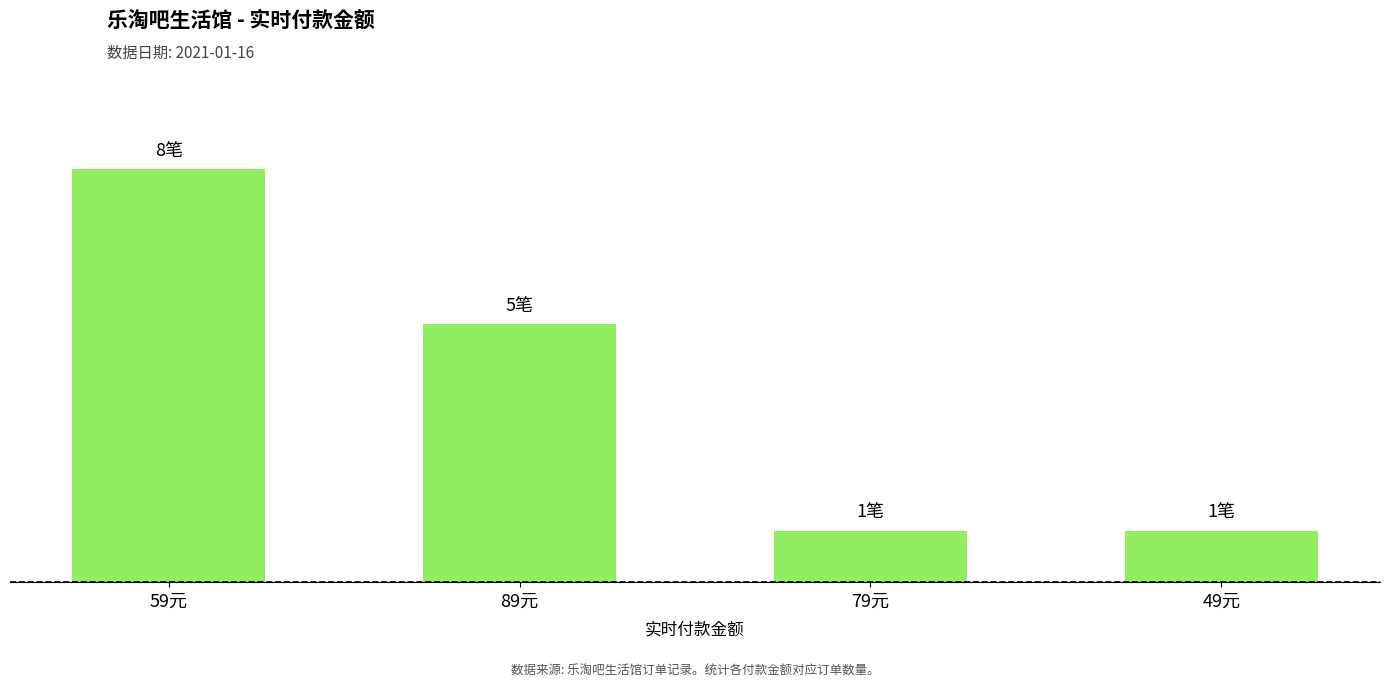

The value at 59元 is 8. True or false?

True